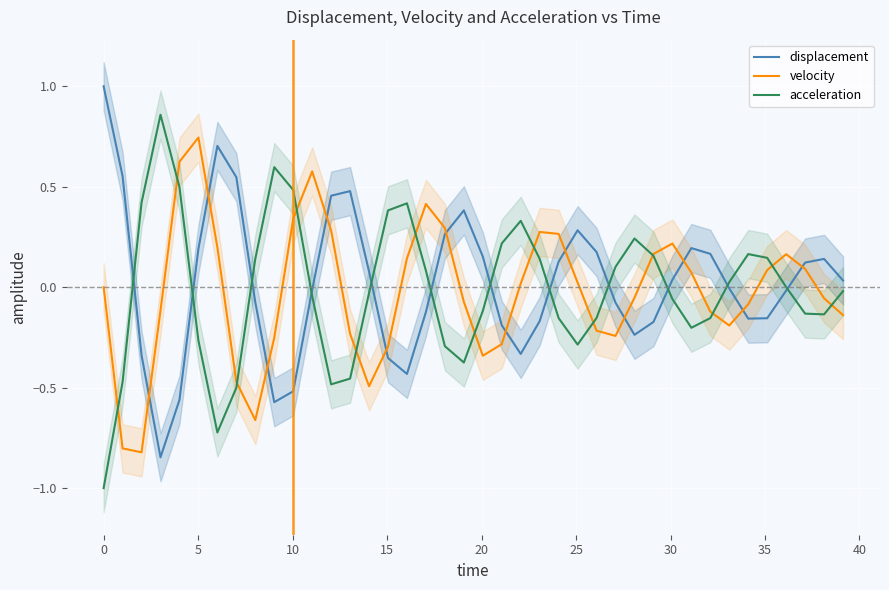

After their last crossing, which series has the higher values: velocity or displacement?

displacement